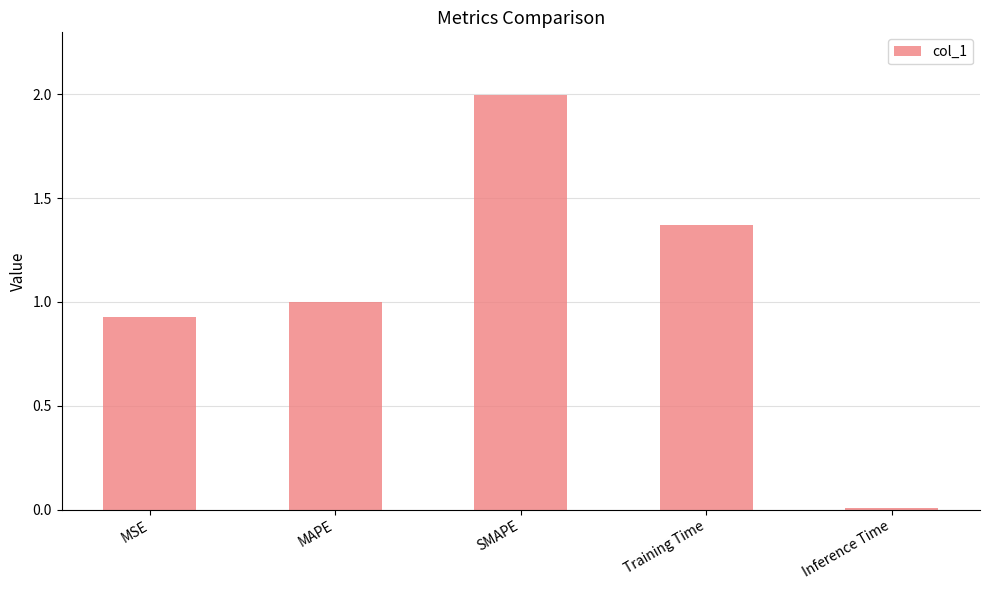

Are the bars grouped side by side (vs. stacked)?

No